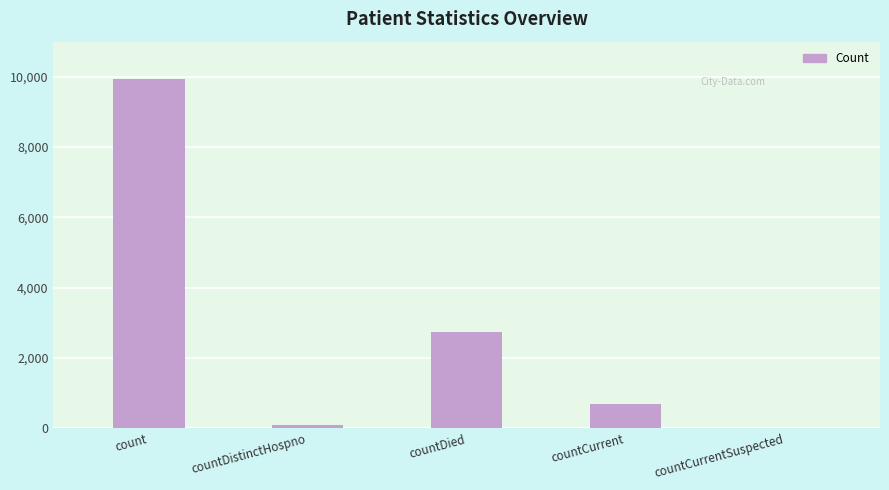

Reading right to left, extract all data points from this chart.

countCurrentSuspected=0	countCurrent=679	countDied=2732	countDistinctHospno=77	count=9951